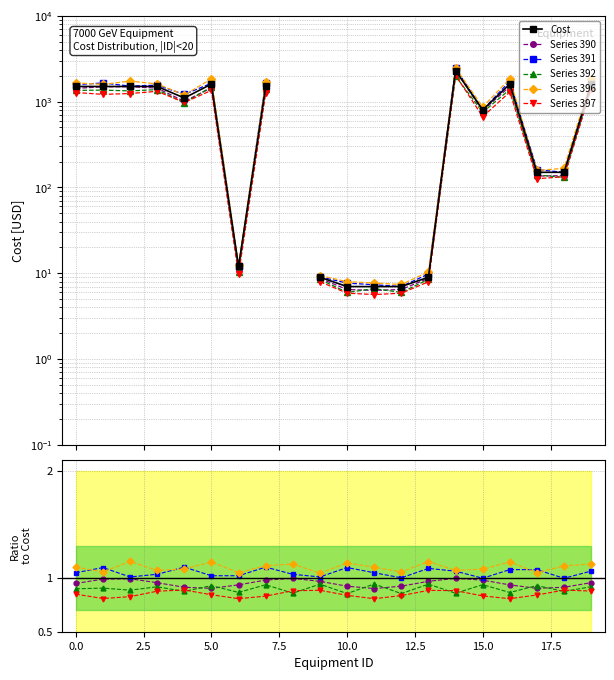

What is the average value of the Series 390 series?

1.0